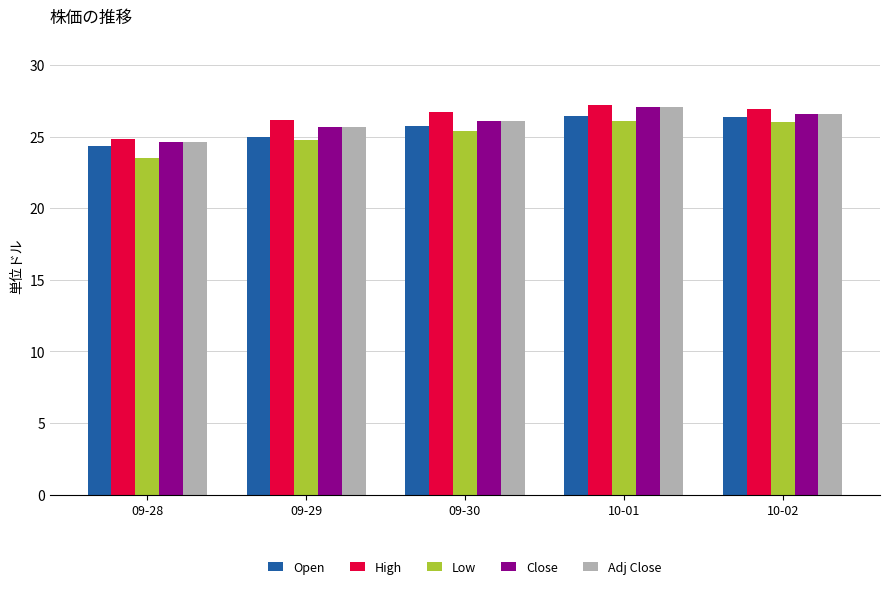

The value of High at 10-01 is 27.2. True or false?

True